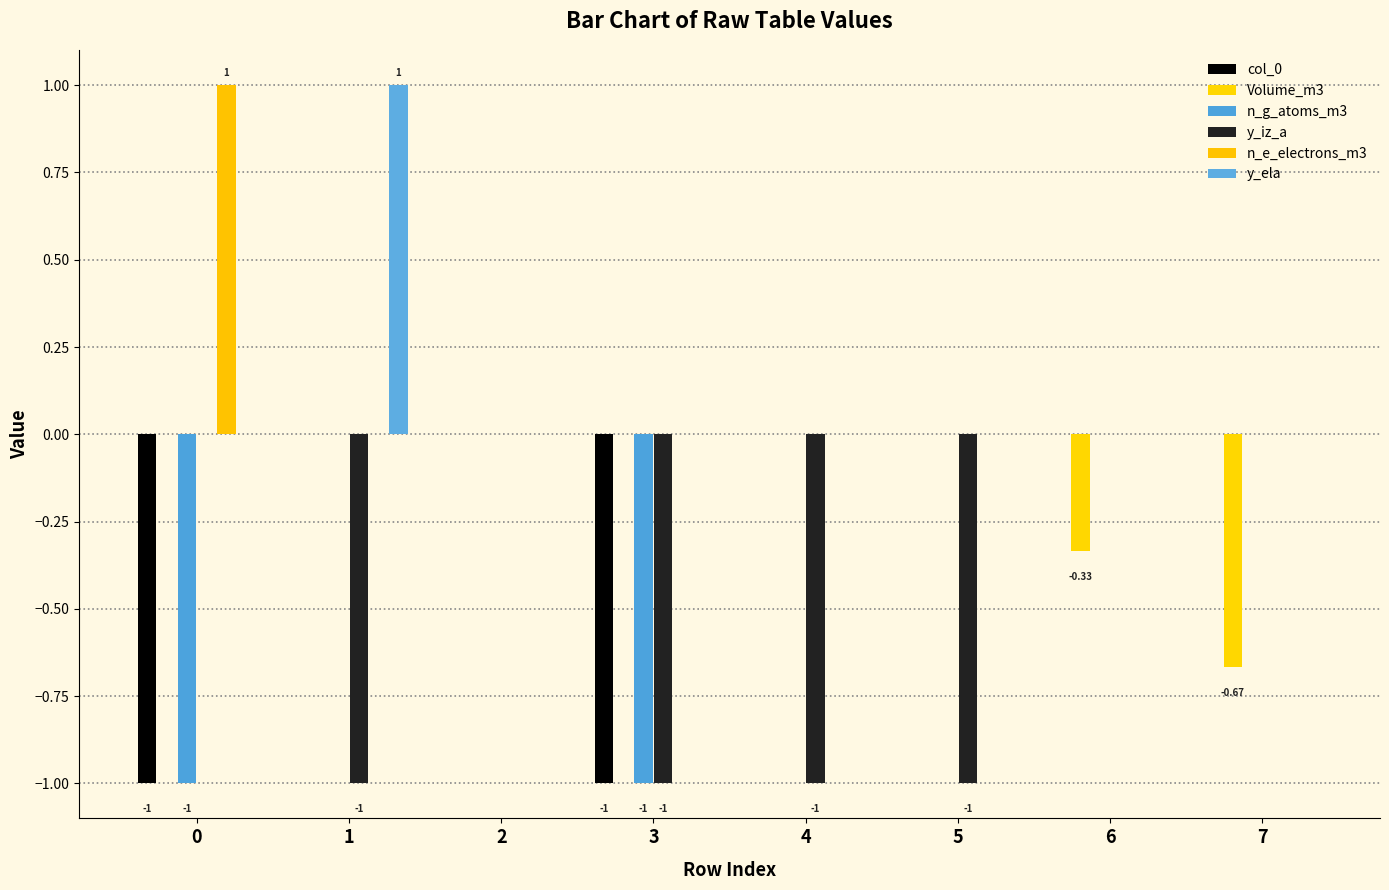

How many groups of bars are there?

8